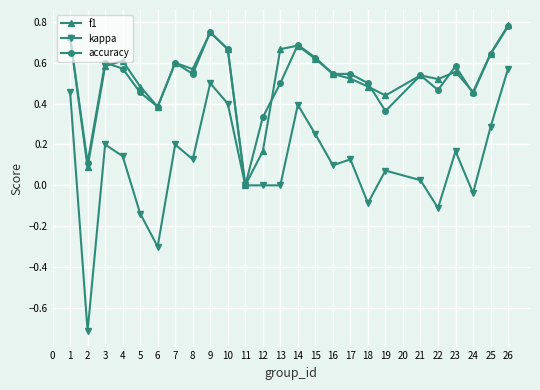

Which series has the largest range (max minus min)?

kappa